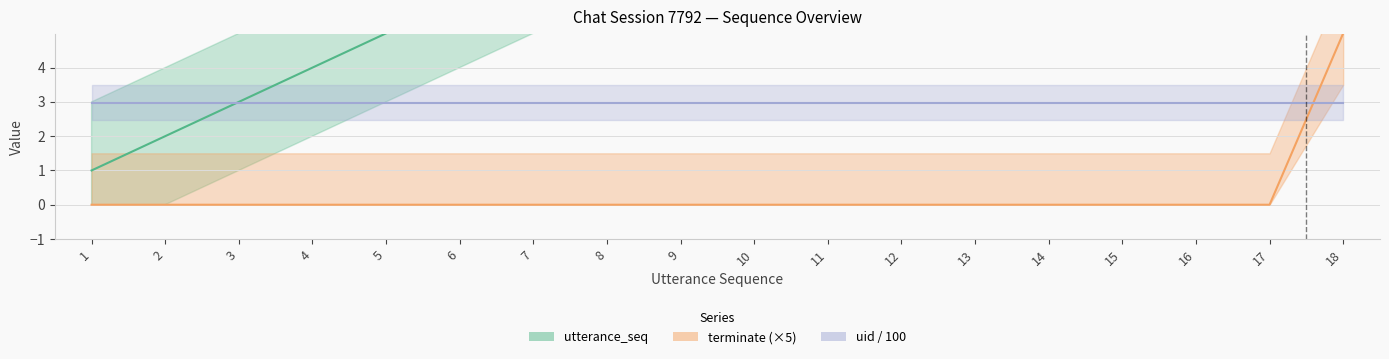

What is the total value across all series at 1?

1